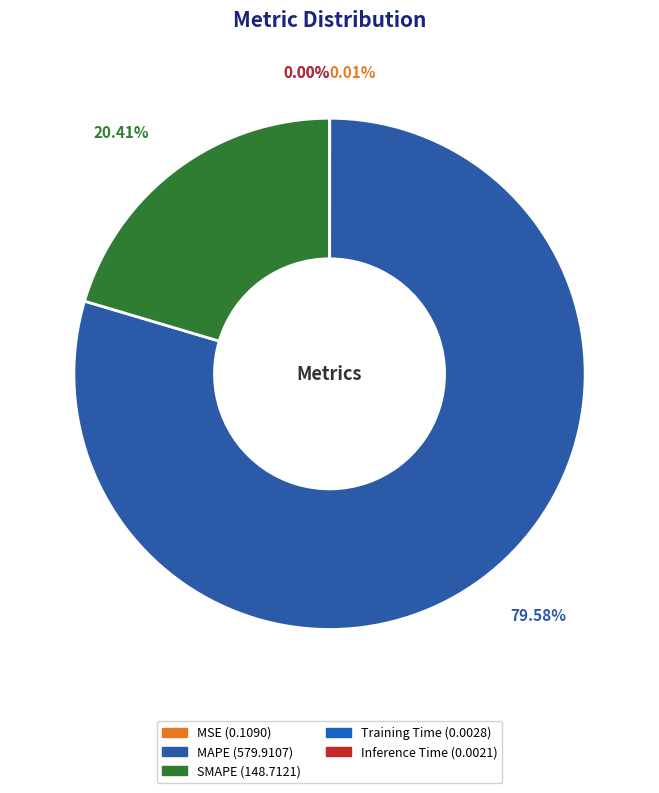

The SMAPE slice represents 20% of the pie. True or false?

True